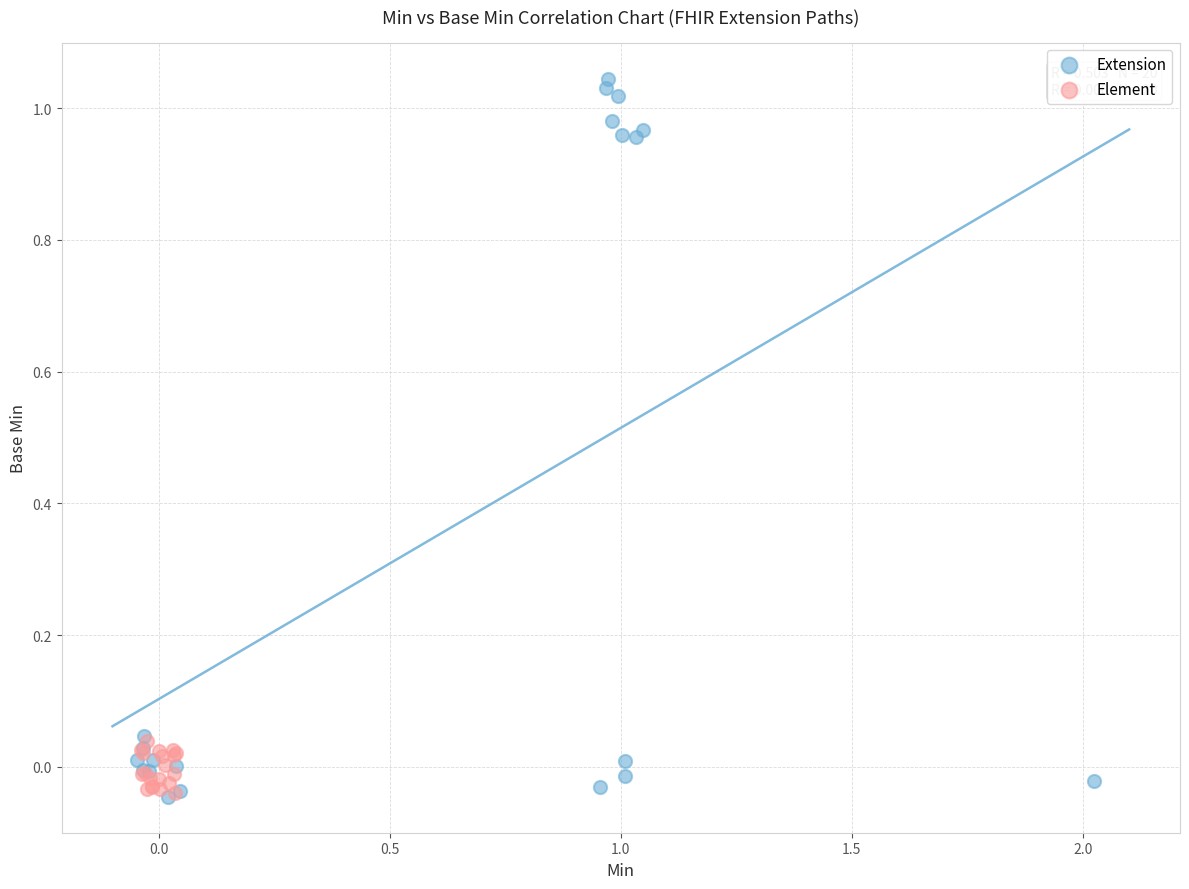

Which series contains the highest Y value?

Extension